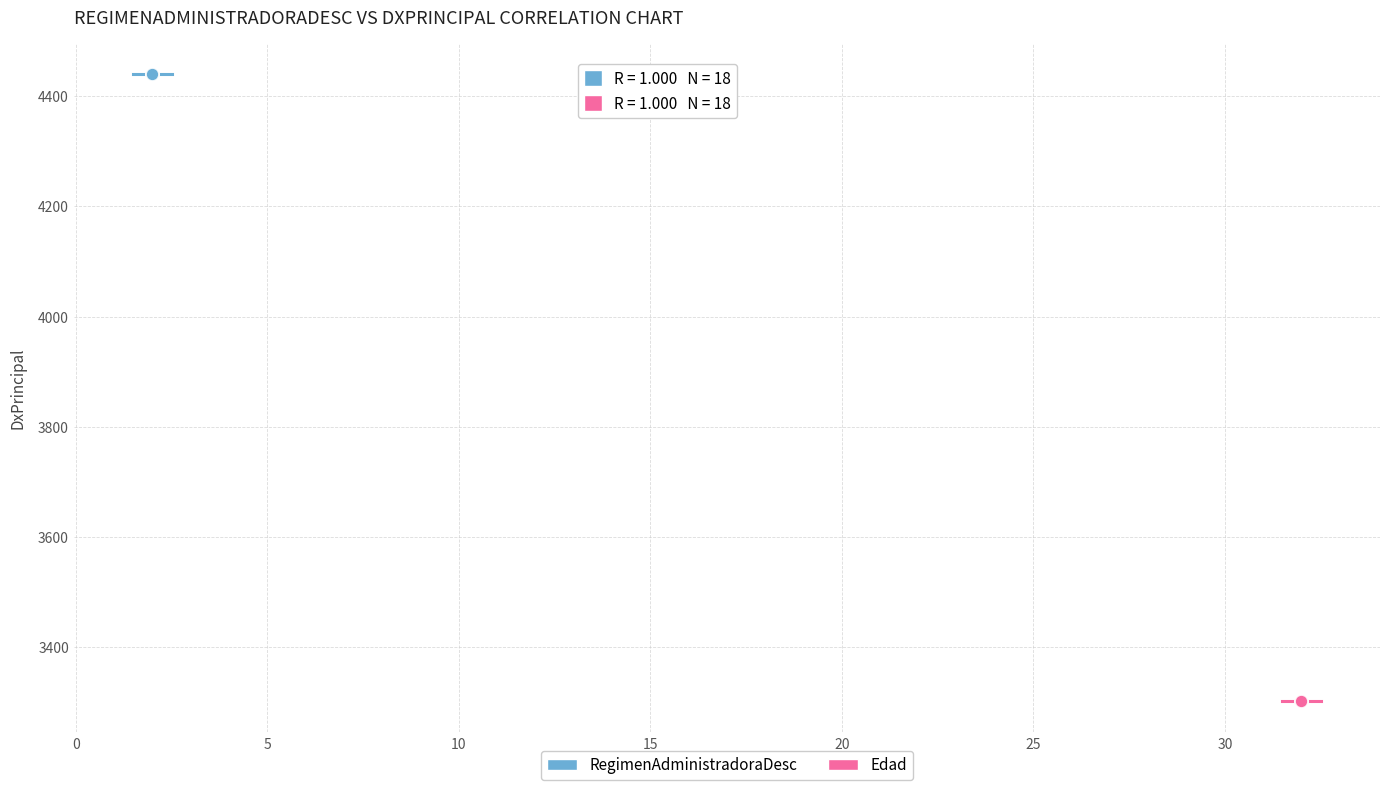

Which series reaches the minimum Y coordinate?

Edad